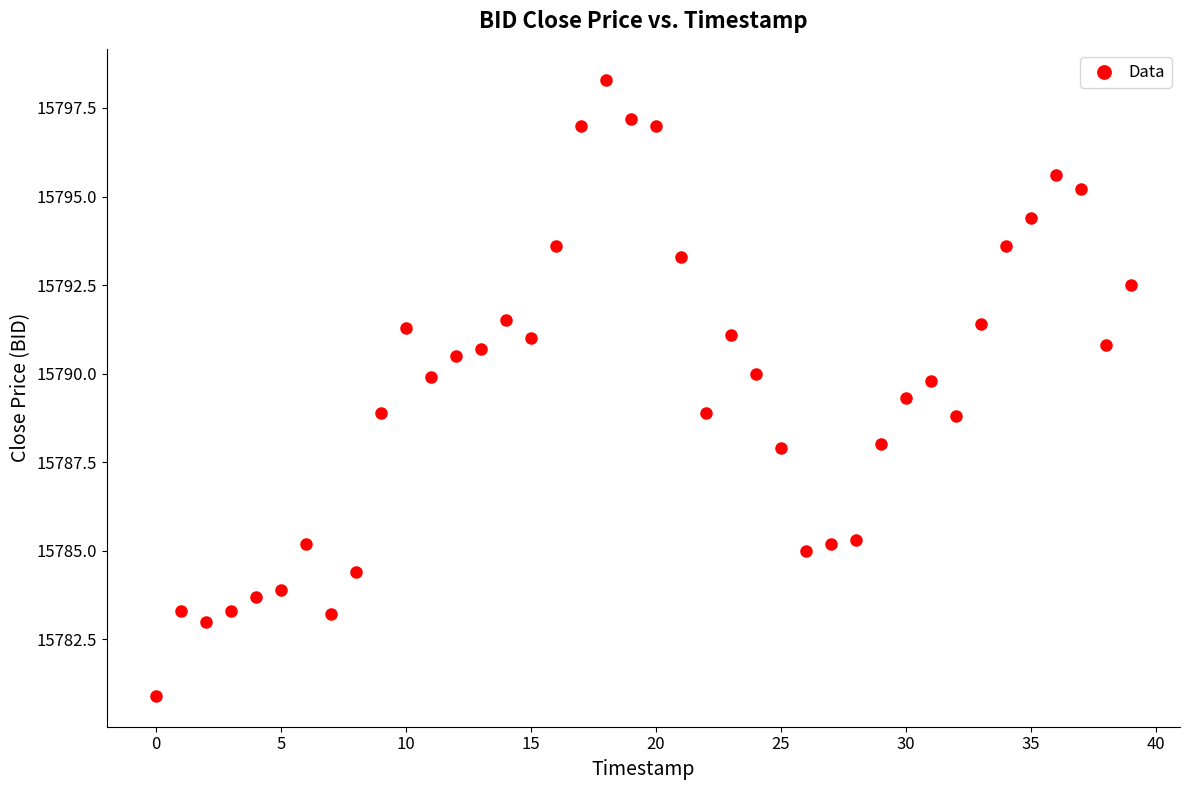

What is the range of Y values (max minus min)?

17.4